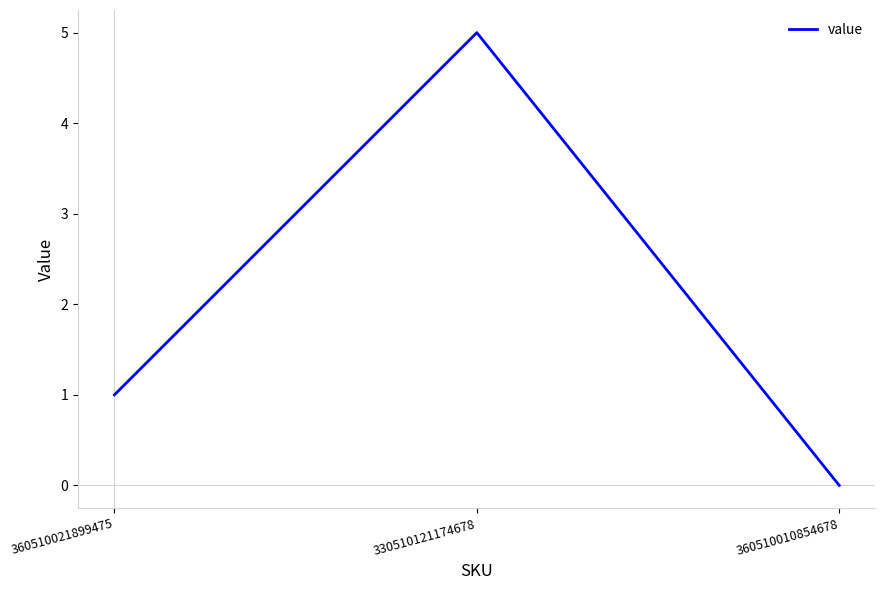

What is the approximate value at 330510121174678?

5